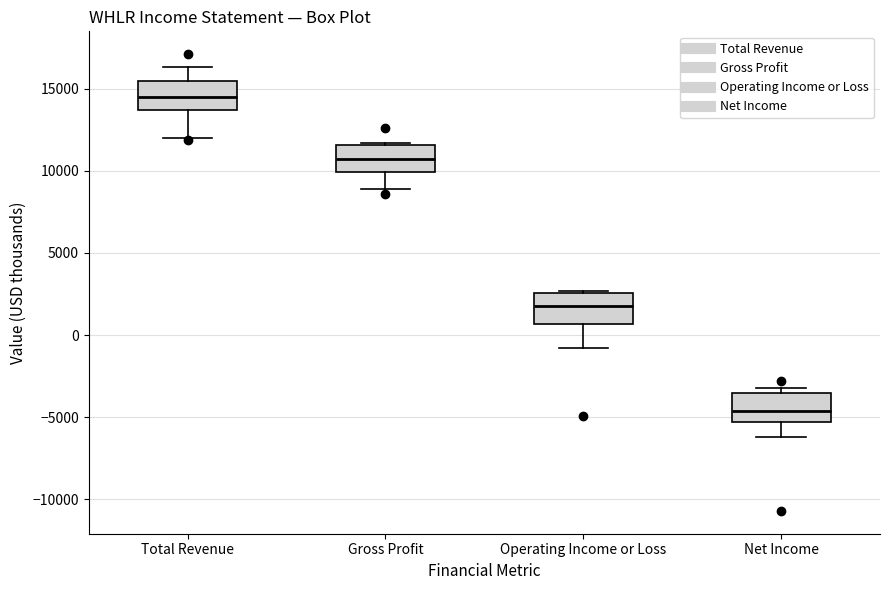

Reading left to right, read every box against the y-axis: the position of its median line, the range the box covers, and the ends of its whiskers. The values are not printed on the chart, so give them approximately, as read against the axis.

Total Revenue: median 14500, box 13500 to 15500, whiskers 12000 to 16500
Gross Profit: median 10500, box 10000 to 11500, whiskers 9000 to 11500
Operating Income or Loss: median 2000, box 500 to 2500, whiskers -1000 to 2500
Net Income: median -4500, box -5500 to -3500, whiskers -6000 to -3000